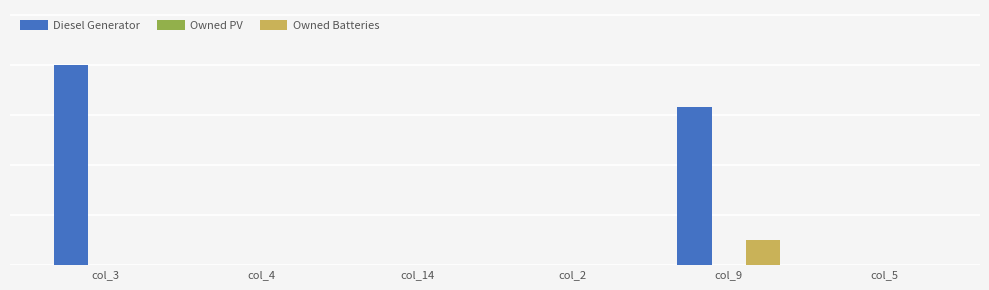

What is the sum of the Owned Batteries values at col_9 and col_14?

51